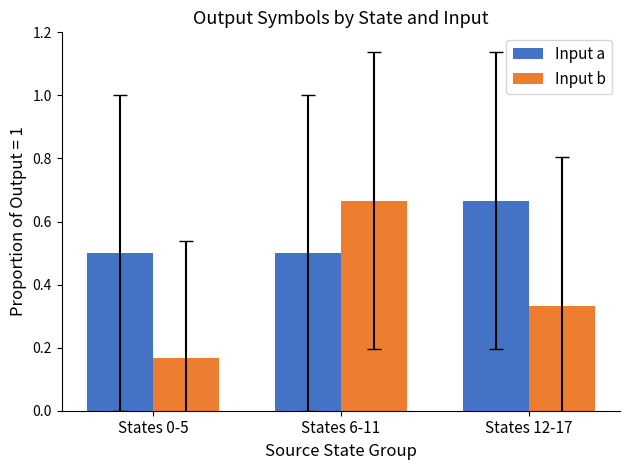

At how many categories does at least one series exceed 0?

3